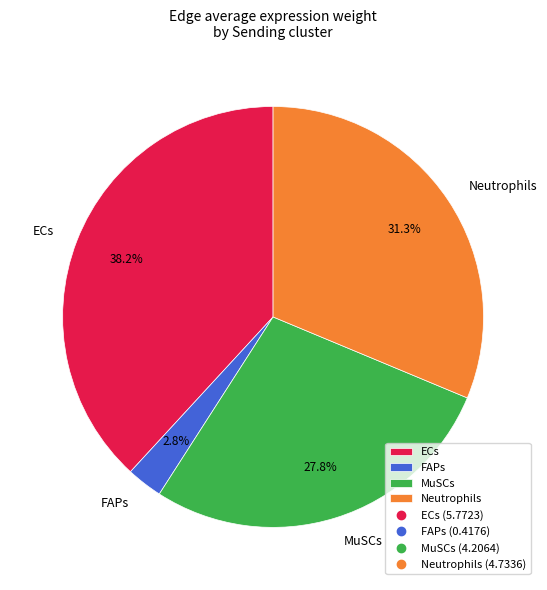

Which category has the biggest portion of the pie?

ECs